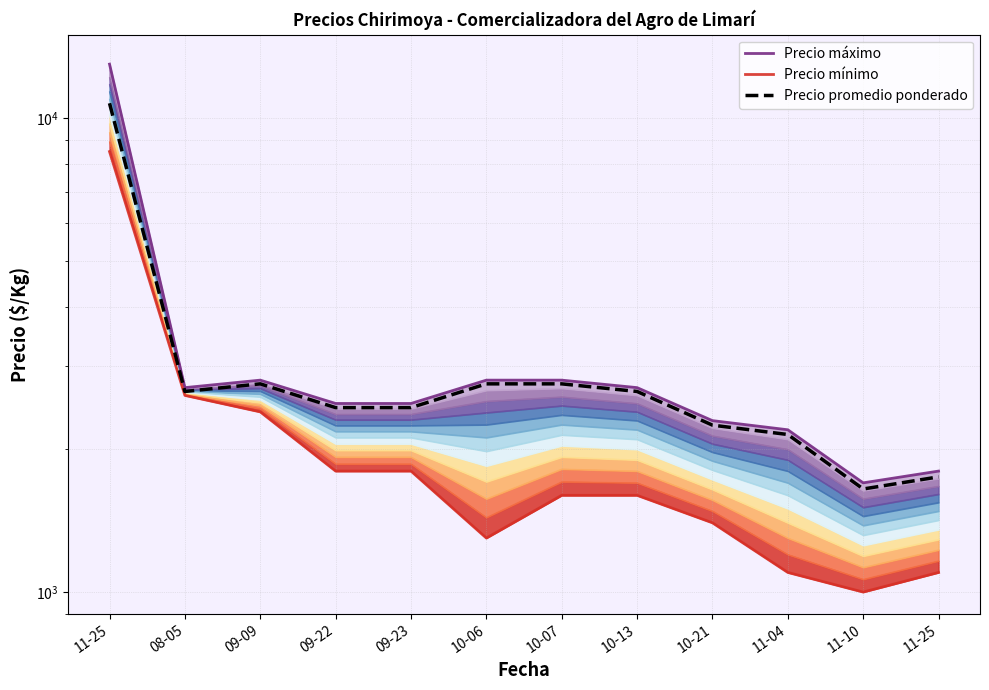

What is the label of the 9th point from the right?

09-22